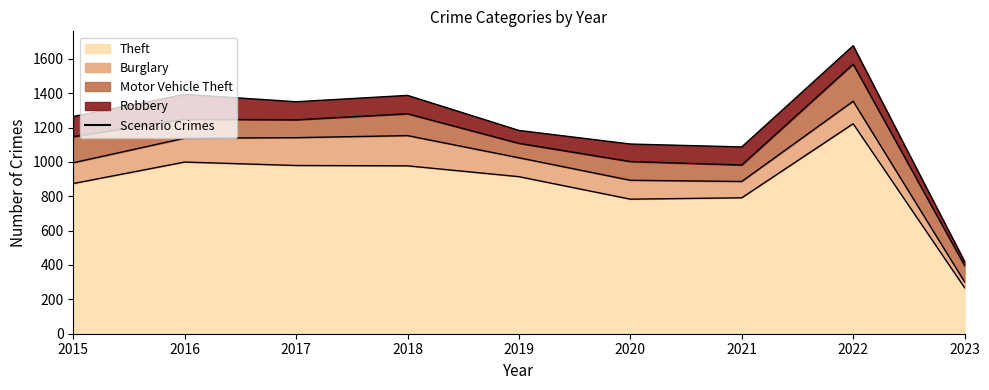

True or false: Theft and Motor Vehicle Theft cross at least once.

False